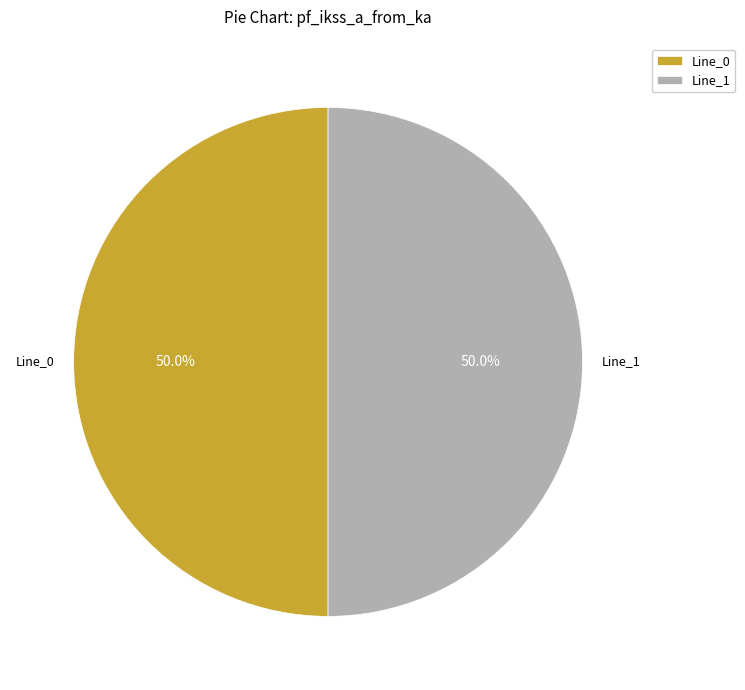

What is the ratio of the value at Line_0 to the value at Line_1?

1.0